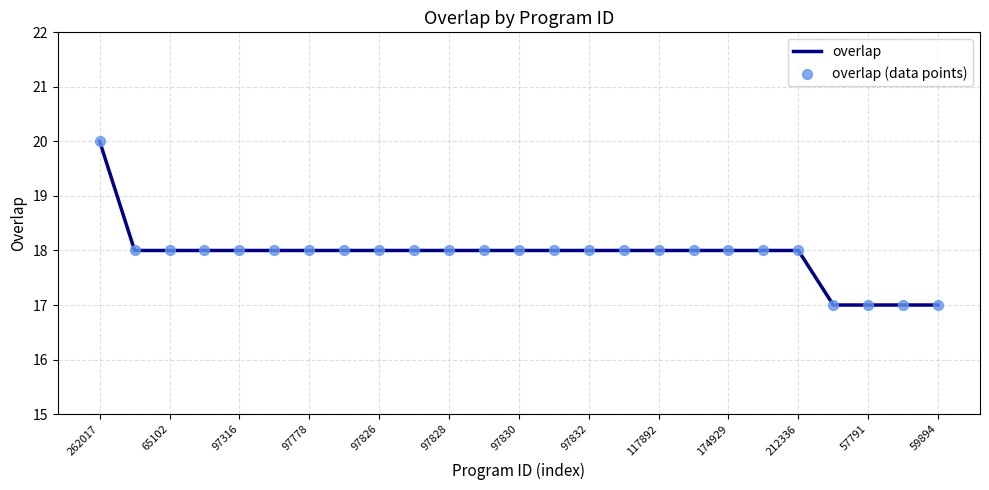

What is the smallest value displayed?

17